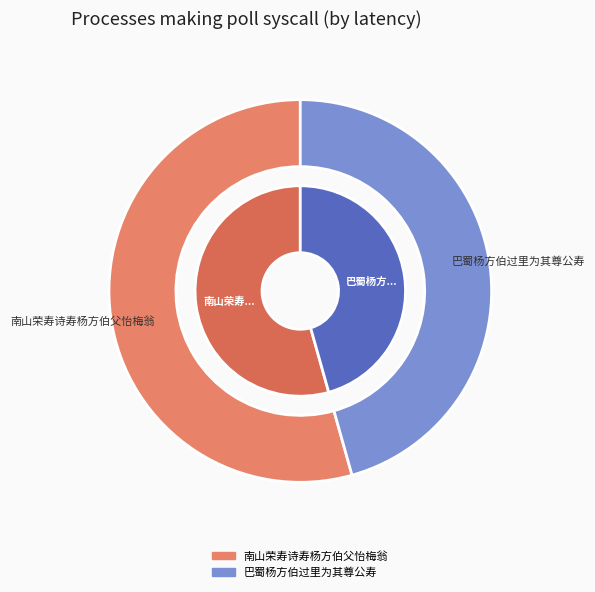

Count the number of slices in the pie.

2